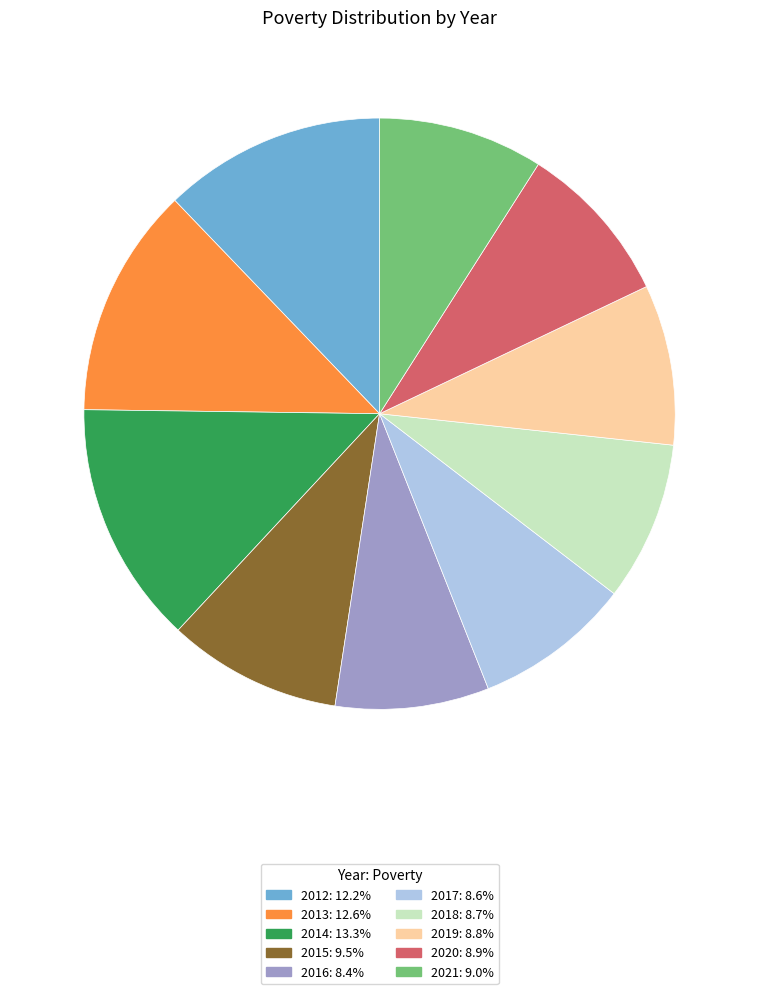

Is the sum of 2012 and 2016 greater than half?

No